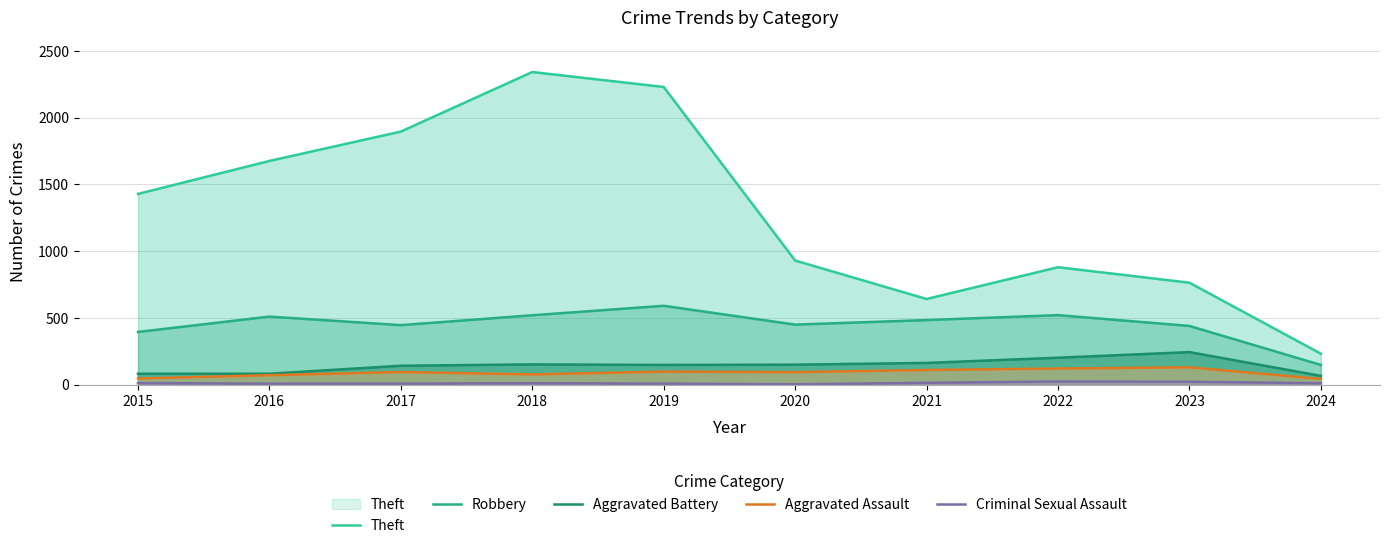

Does the chart display data point markers on the line(s)?

No